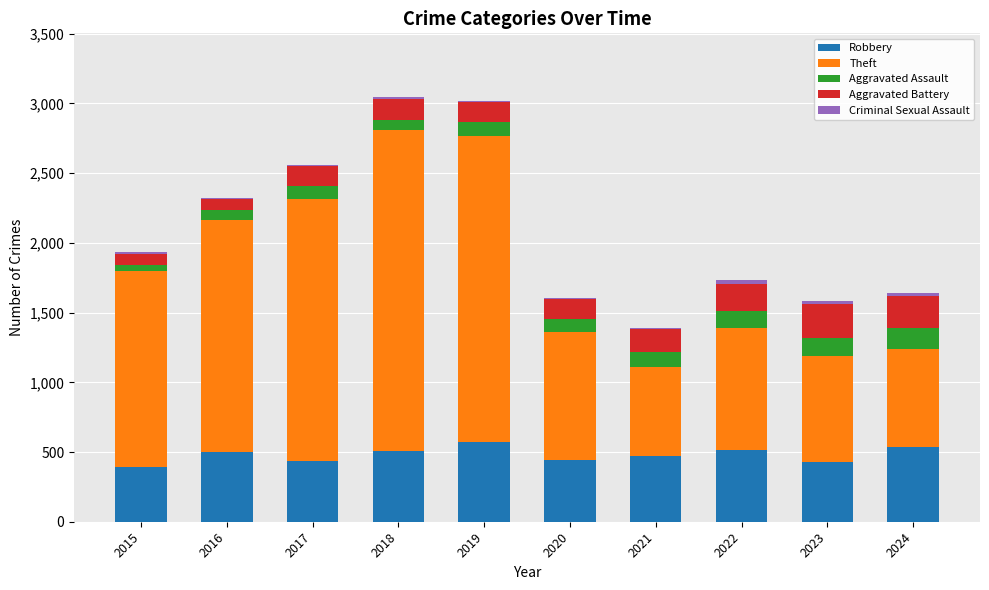

The Robbery series shows 670 at 2018. True or false?

False